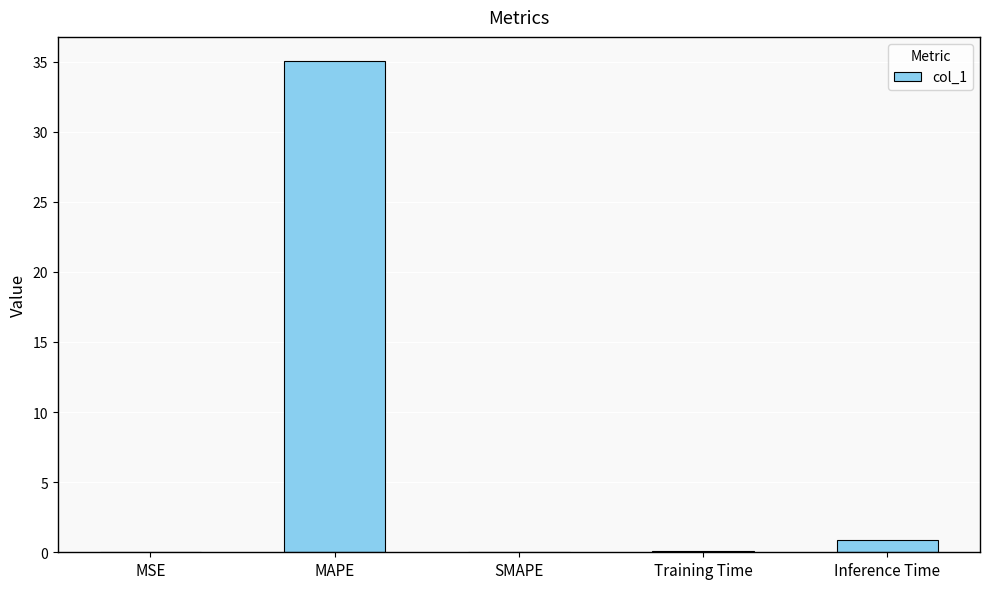

What is the sum of all values?

36.1